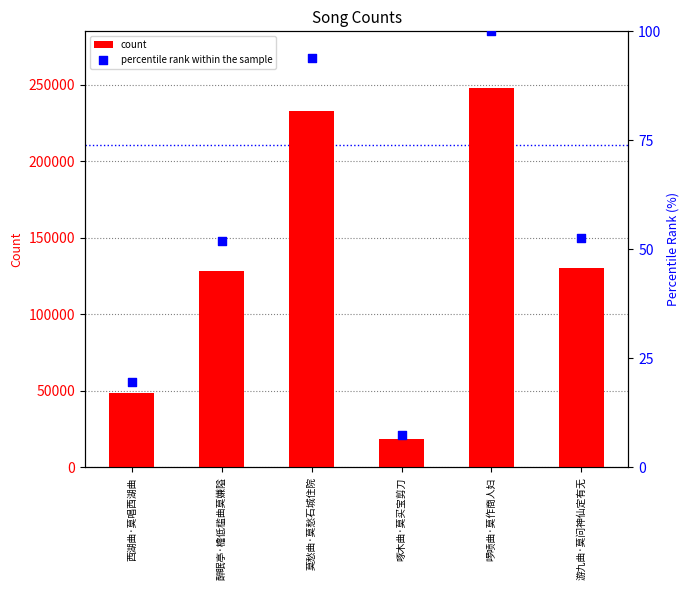

Is the value of percentile rank within the sample at 游九曲·莫问神仙定有无 greater than the value of count at 西湖曲·莫唱西湖曲?

No